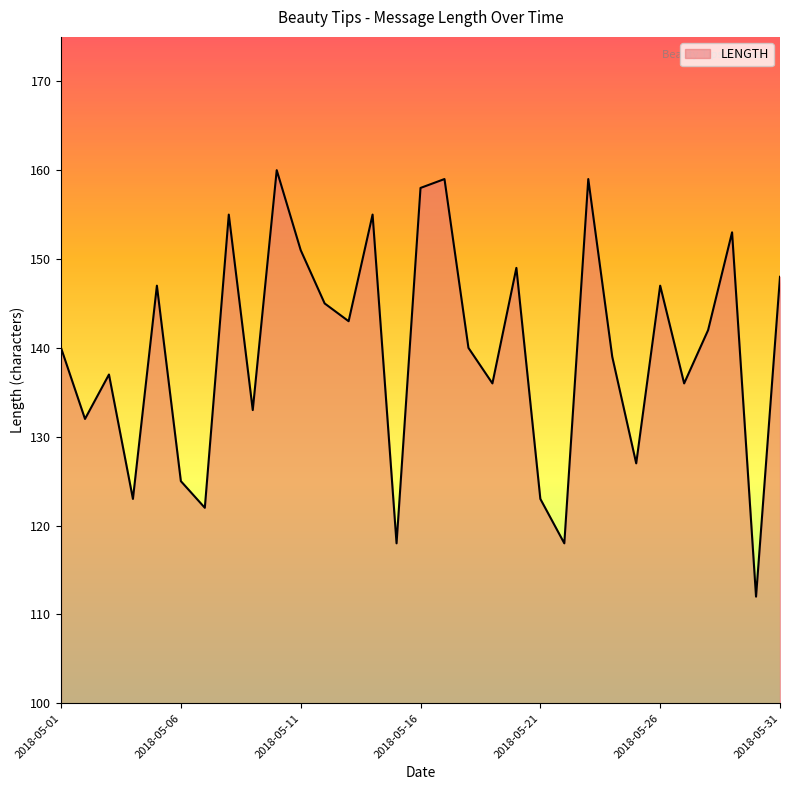

What is the difference between the maximum and minimum values?

48